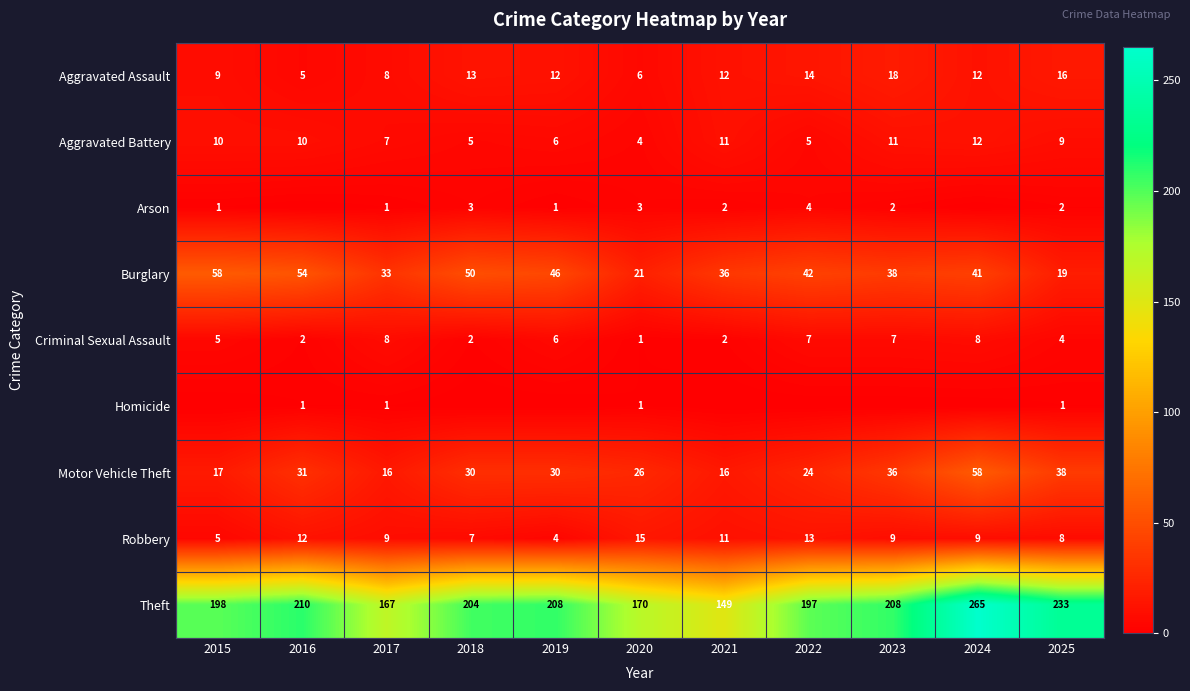

What is the spread (max minus min) of values at 2019?

208